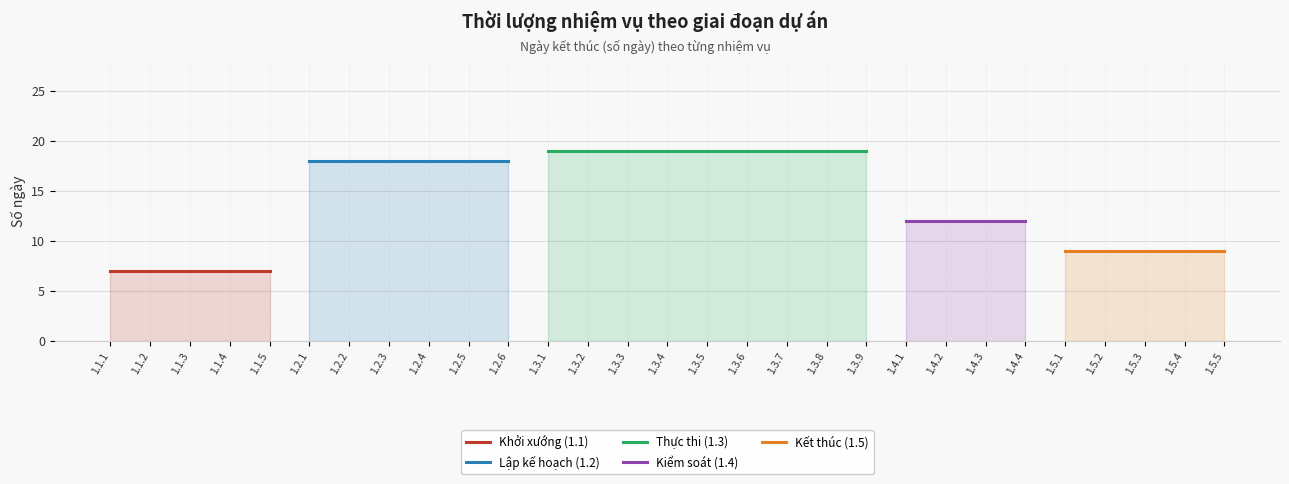

What position from the left is 1.4.4?

24